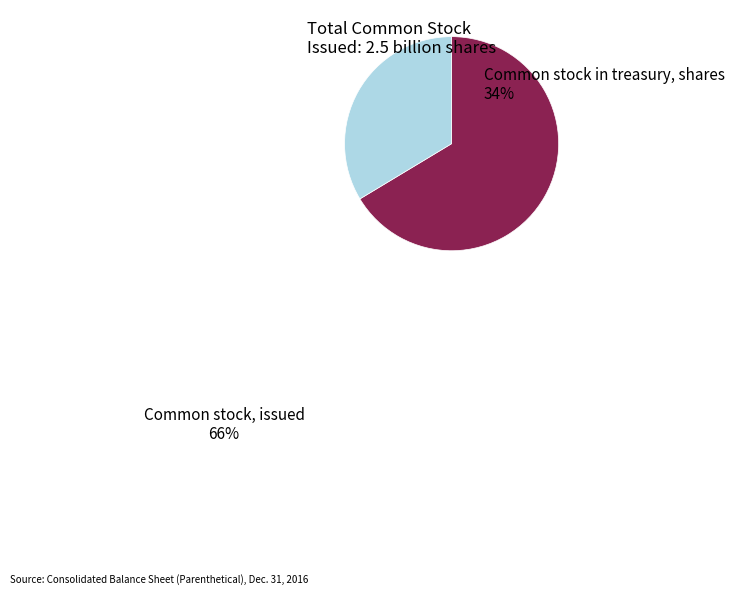

Do Common stock, issued and Common stock in treasury, shares together represent more than half of the pie?

Yes